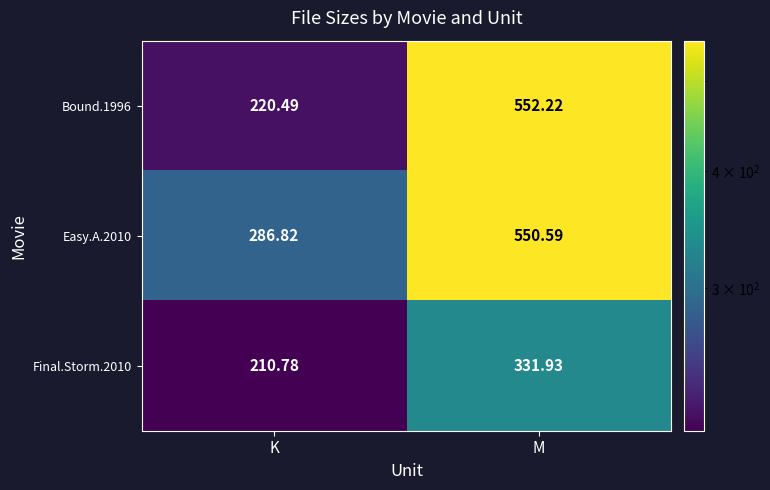

What is the minimum value shown in the chart?

210.8